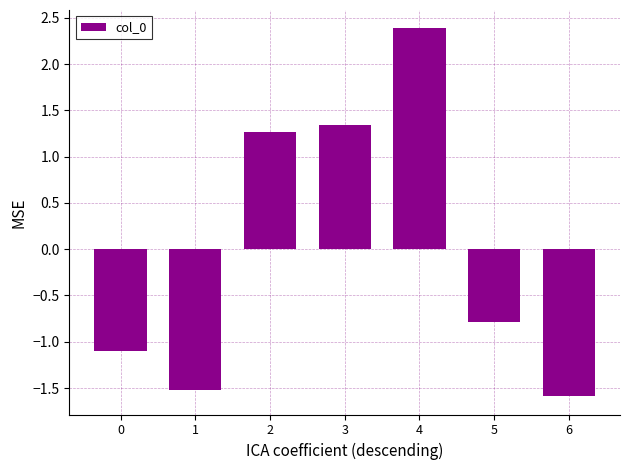

Where is the data nearest to the value 0?

5